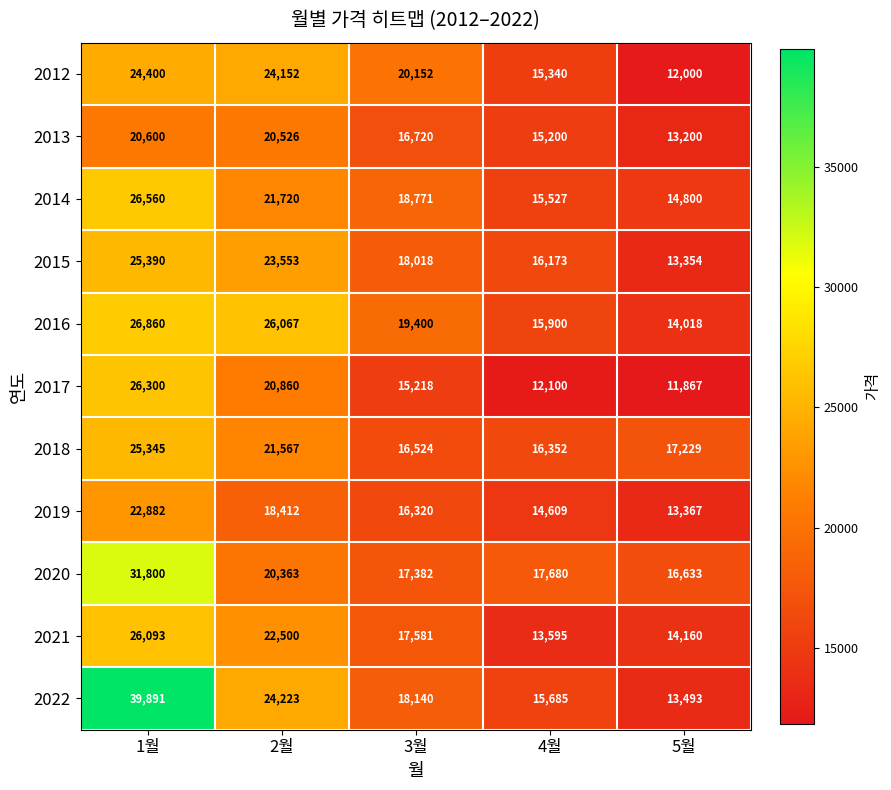

What is the total value across all series at 1월?

296121